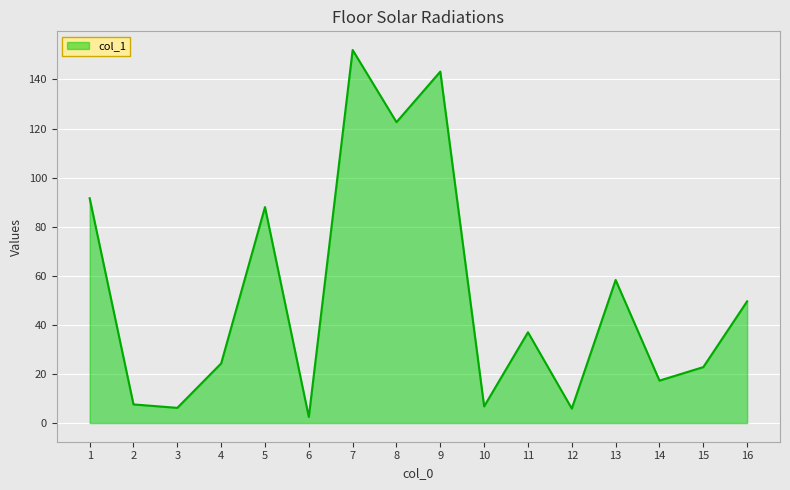

What is the difference between the second highest and minimum values?

140.7